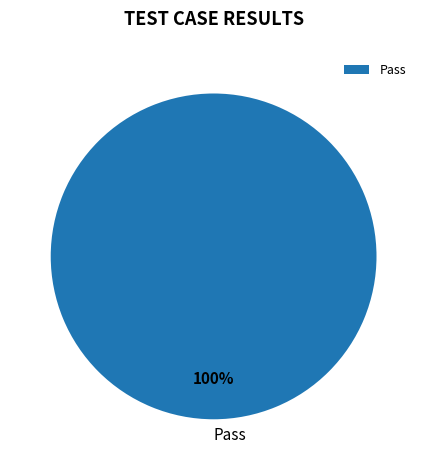

What is the majority slice?

Pass